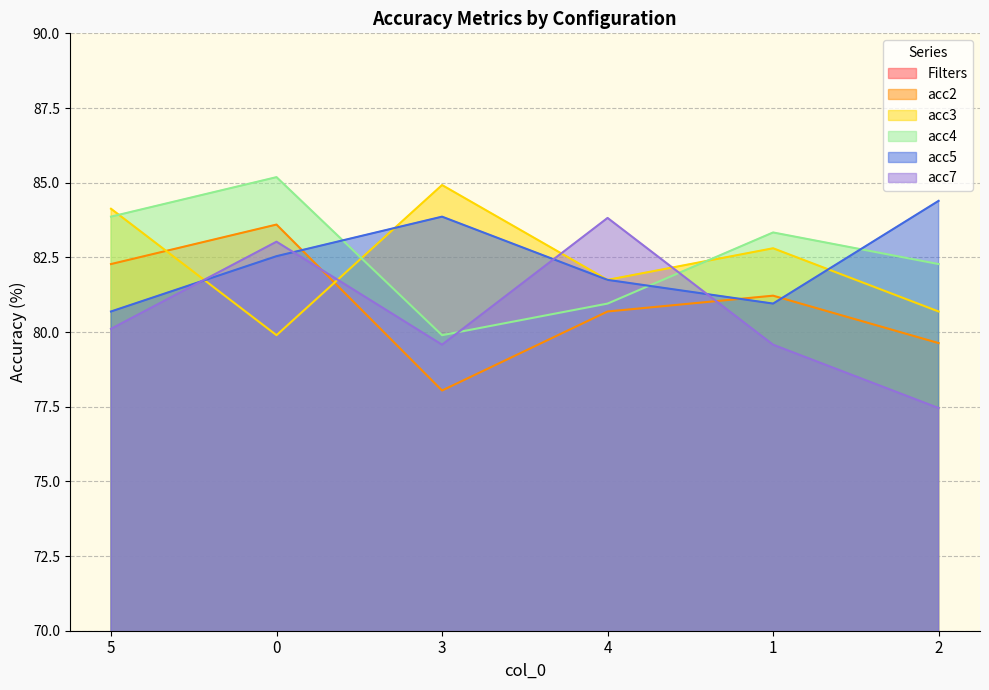

True or false: acc7 has a value of 80.1 at 5.

True